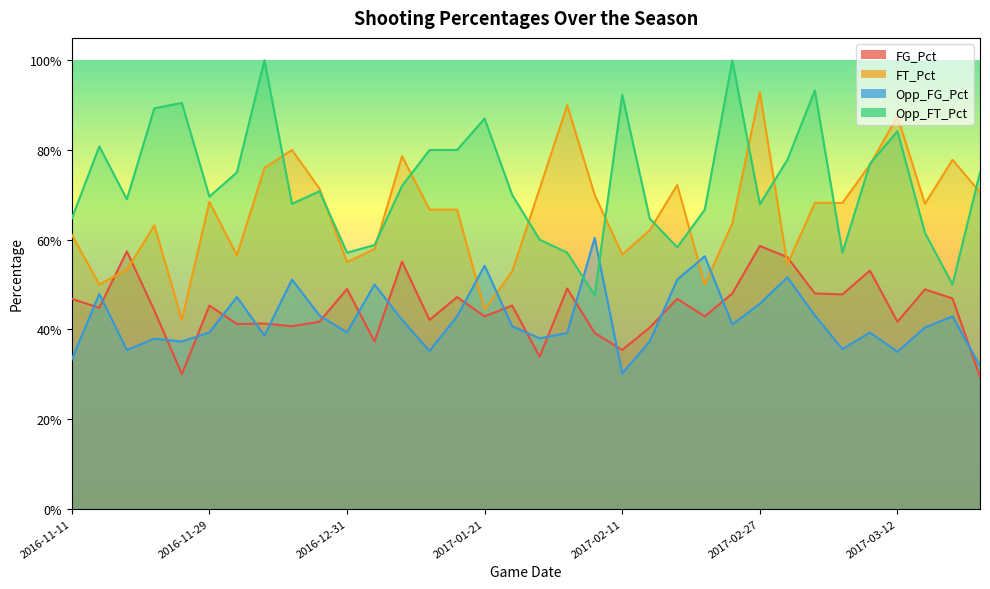

Where do Opp_FG_Pct and FT_Pct first cross each other?

2017-01-16 and 2017-01-21